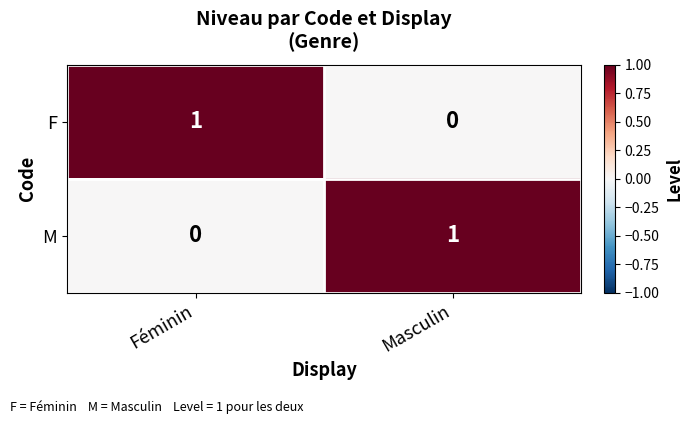

Where is F nearest to the value 0?

Masculin